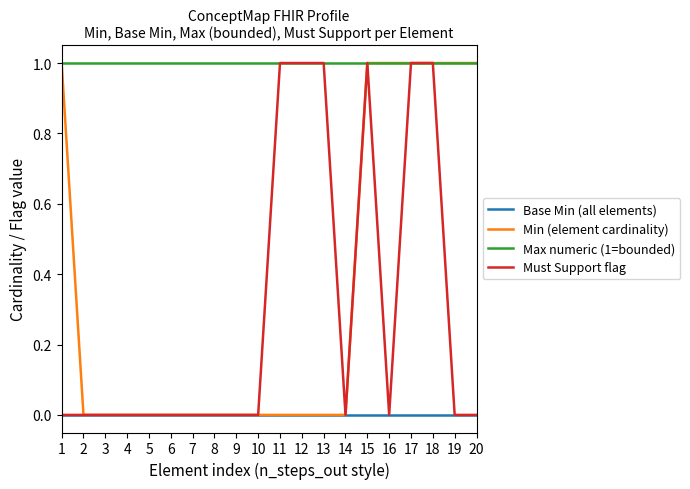

True or false: Base Min (all elements) and Max numeric (1=bounded) cross at least once.

False